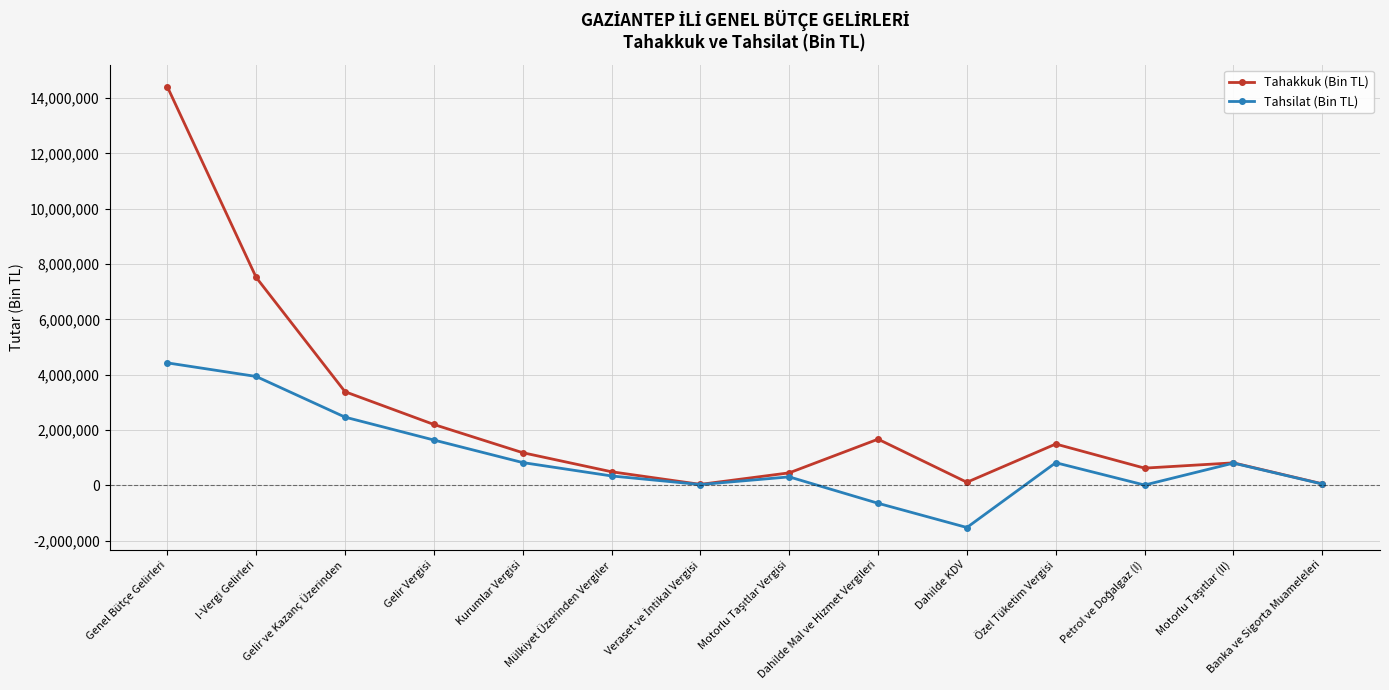

Which series has the largest total across all categories?

Tahakkuk (Bin TL)